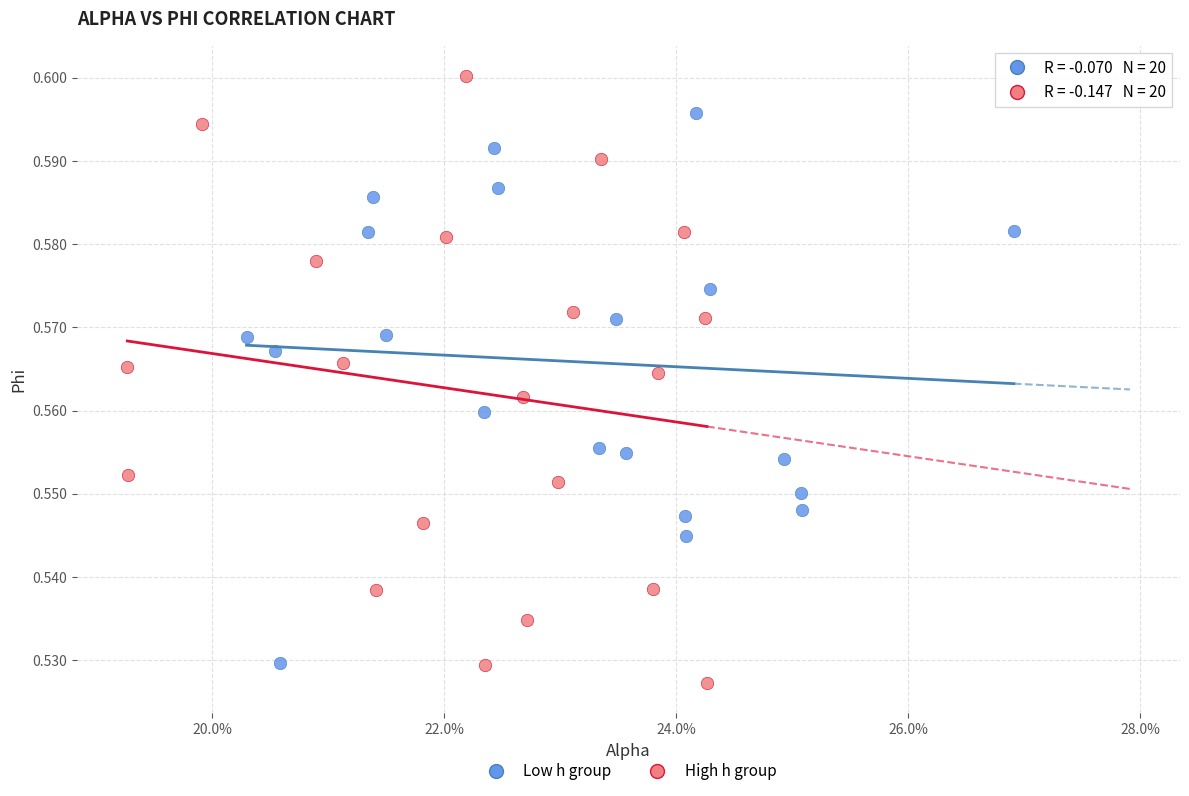

Which series has the widest spread of Y values?

High h group